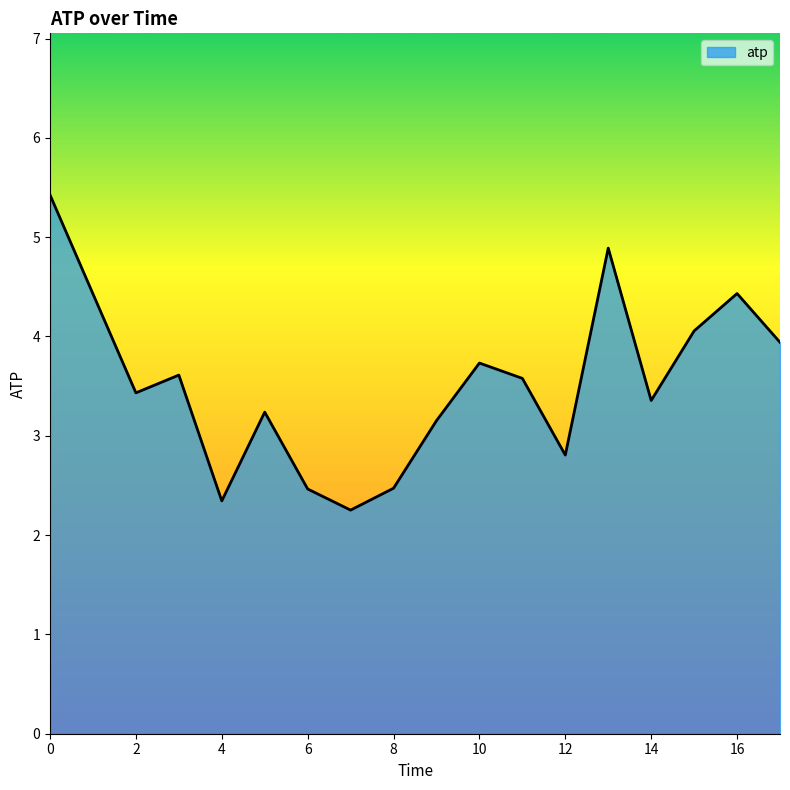

How many distinct data groups are displayed?

1